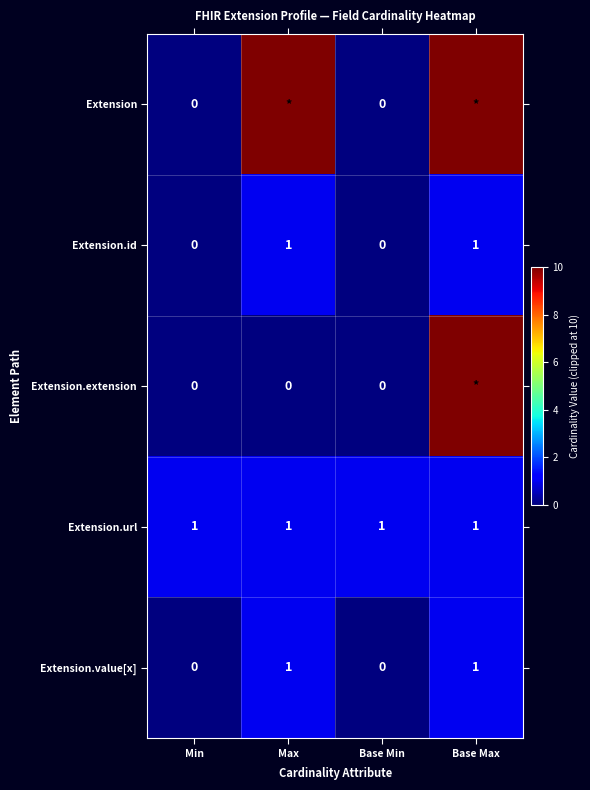

What is the sum of all Extension.id values?

2